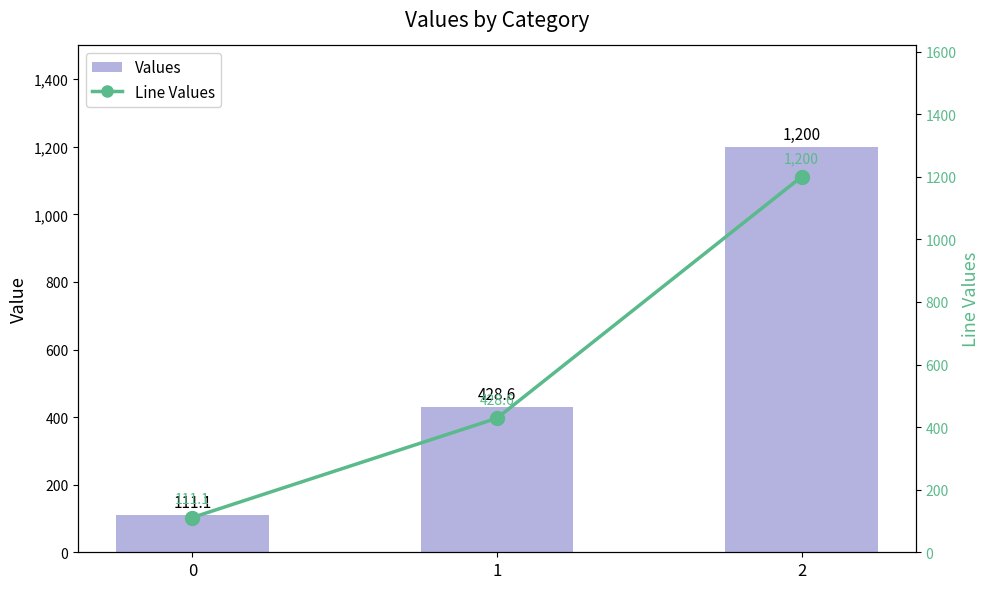

The Values series shows 1200.0 at 2. True or false?

True